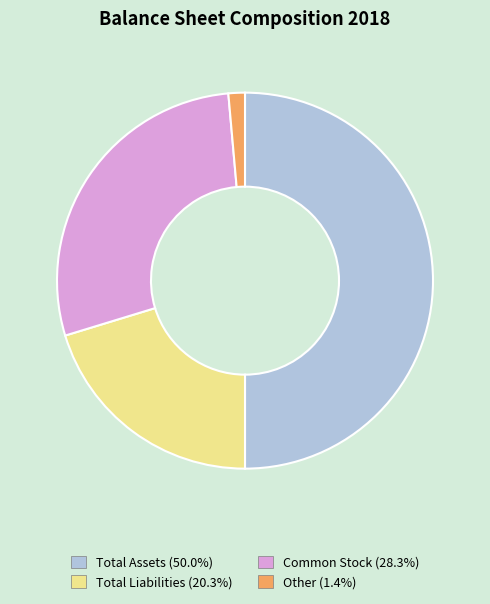

Rank the categories by value from highest to lowest.

Total Assets, Common Stock, Total Liabilities, Other